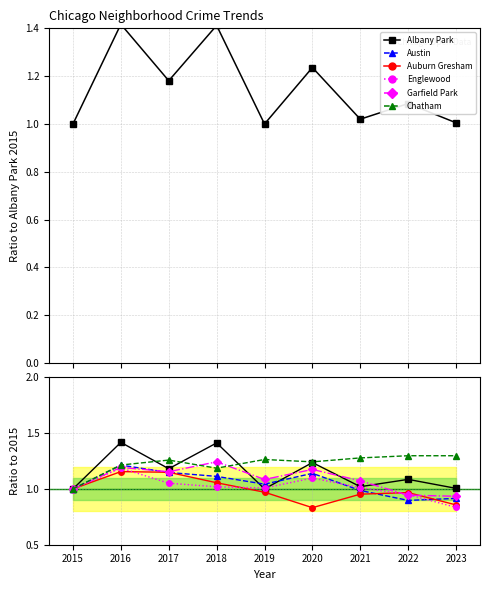

Reading left to right, transcribe all the data shown in this chart.

Albany Park: 1.0	1.4	1.2	1.4	1.0	1.2	1.0	1.1	1.0
Austin: 1.0	1.2	1.1	1.1	1.0	1.1	1.0	0.9	0.9
Auburn Gresham: 1.0	1.2	1.1	1.1	1.0	0.8	1.0	1.0	0.9
Englewood: 1.0	1.2	1.1	1.0	1.0	1.1	1.0	0.9	0.8
Garfield Park: 1.0	1.2	1.2	1.2	1.1	1.2	1.1	0.9	0.9
Chatham: 1.0	1.2	1.3	1.2	1.3	1.2	1.3	1.3	1.3